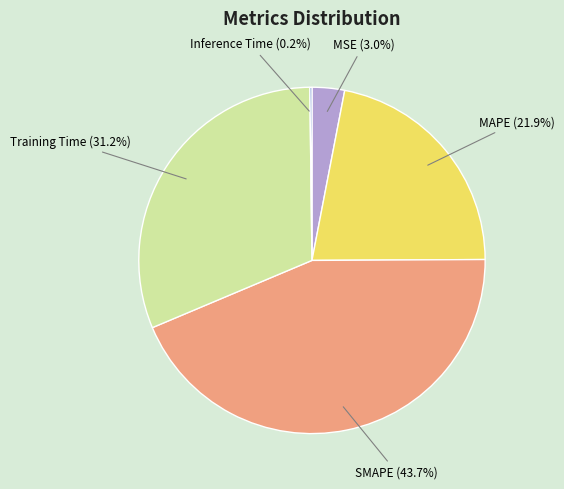

Is there a majority slice in this chart?

No